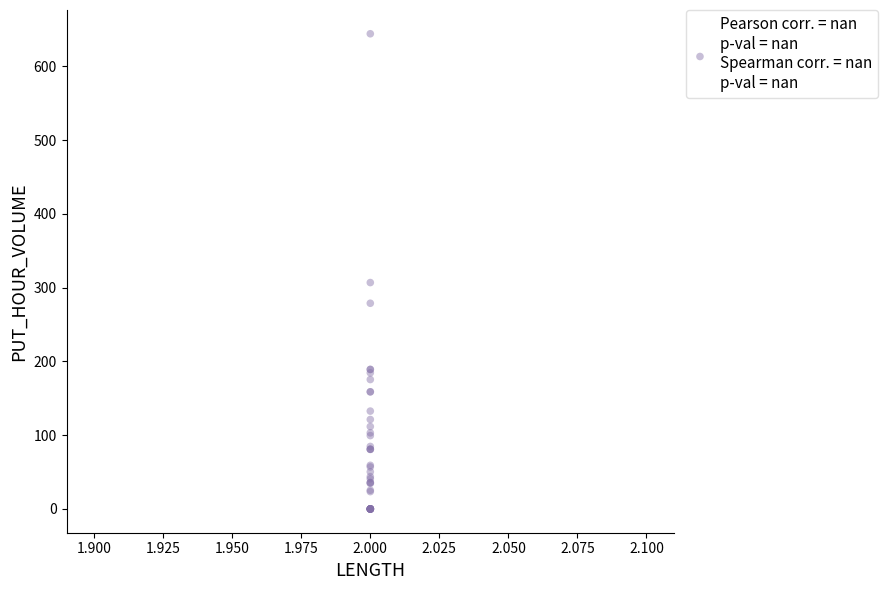

What Y value in the scatter plot is closest to 322?

306.9